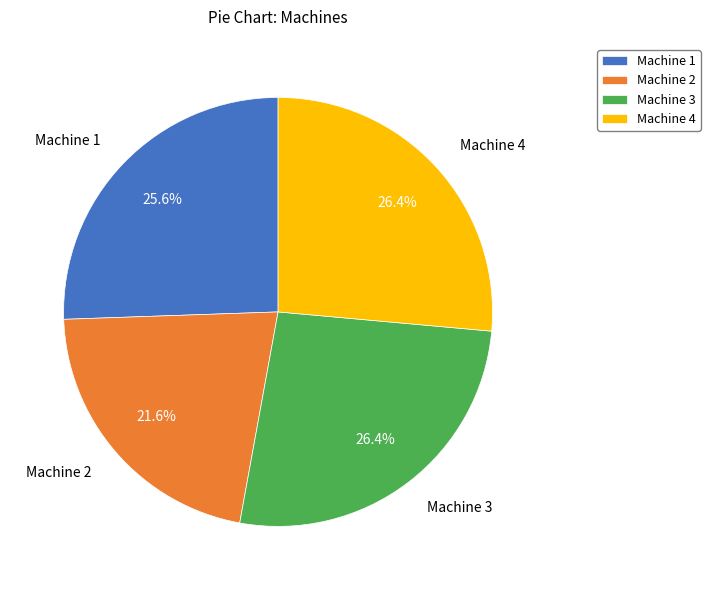

To the nearest percent, what portion does Machine 2 represent?

22%